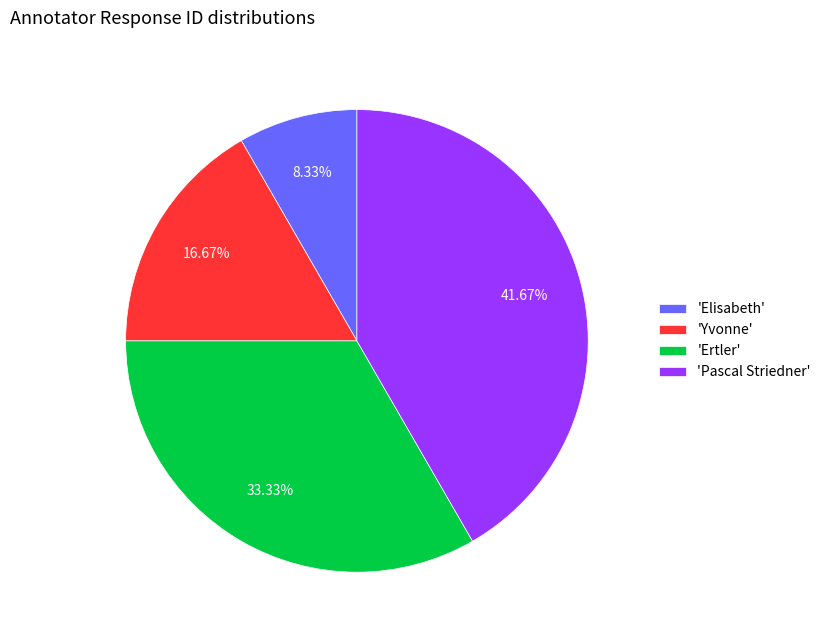

To the nearest percent, what is the difference between the largest and smallest slice percentages?

33%